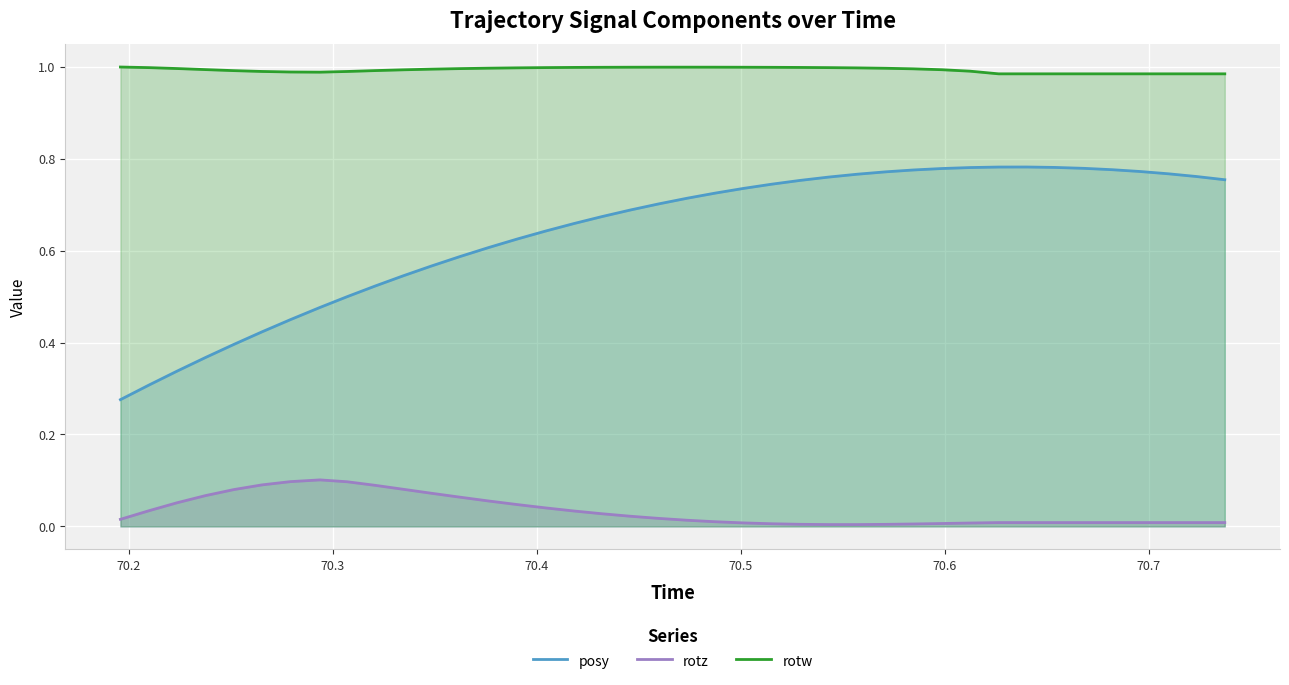

Which series has the widest spread of values?

posy